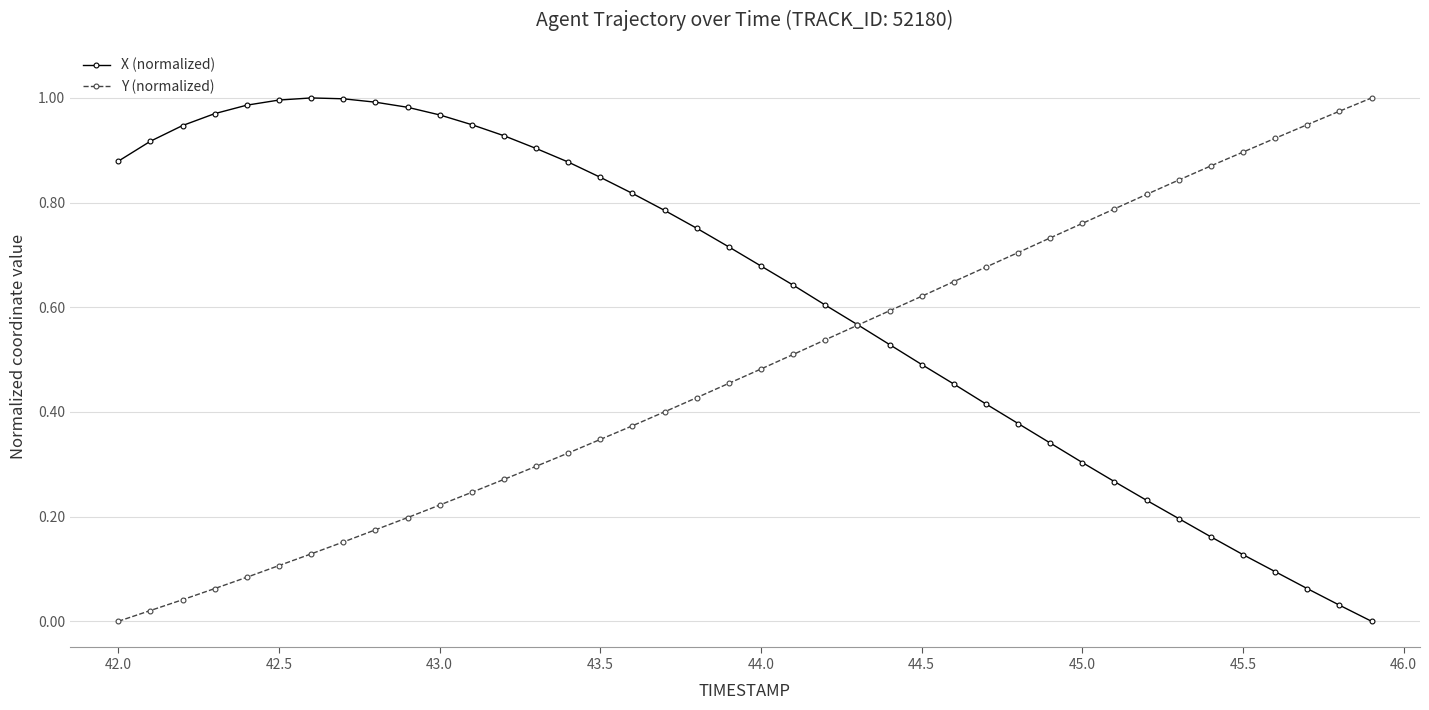

List the series in order of their overall mean, highest first.

X (normalized), Y (normalized)